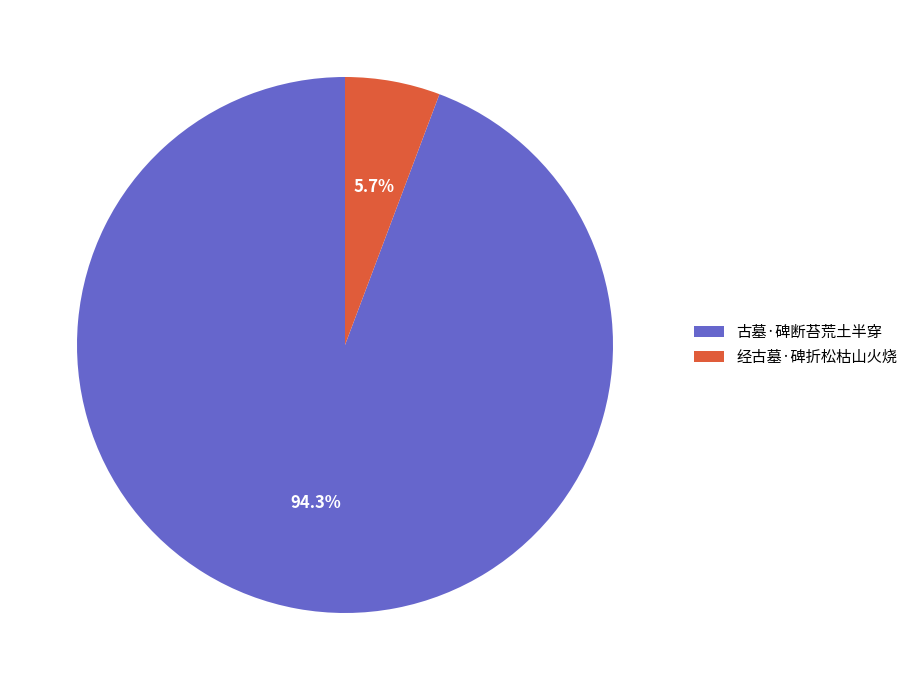

Rank the categories by value from highest to lowest.

古墓·碑断苔荒土半穿, 经古墓·碑折松枯山火烧